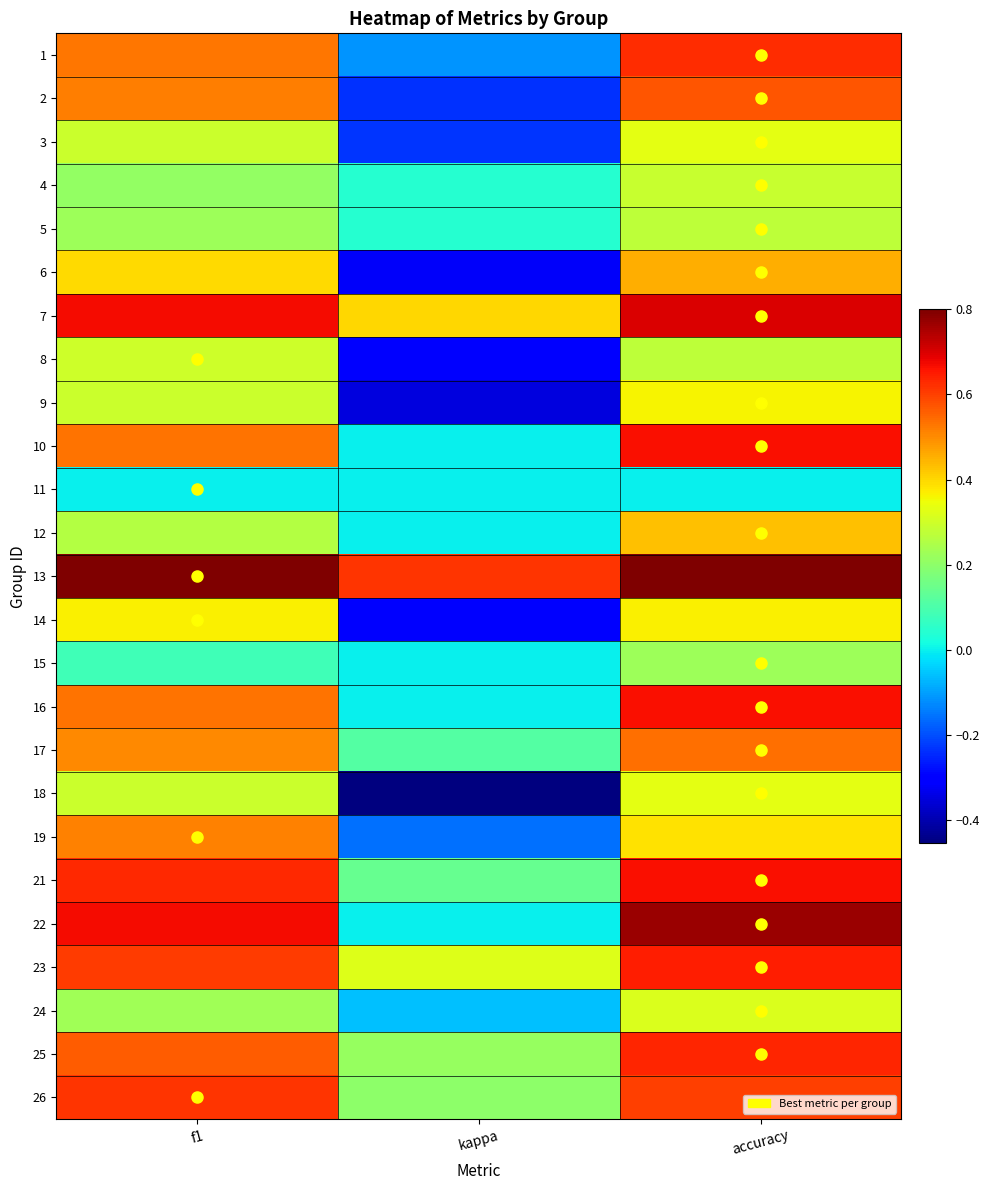

At which category is the sum across all series the highest?

accuracy